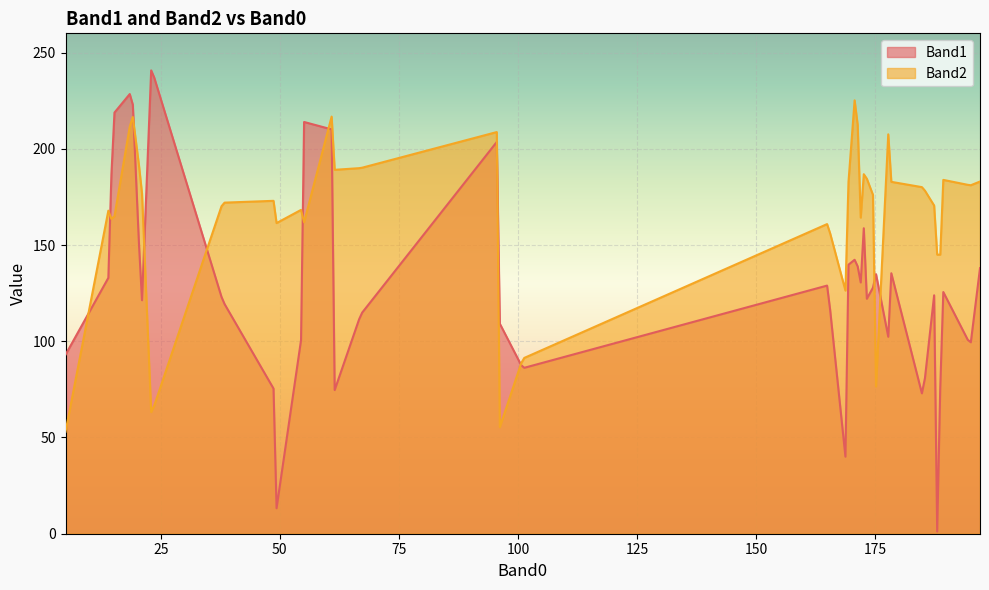

How many distinct data groups are displayed?

2